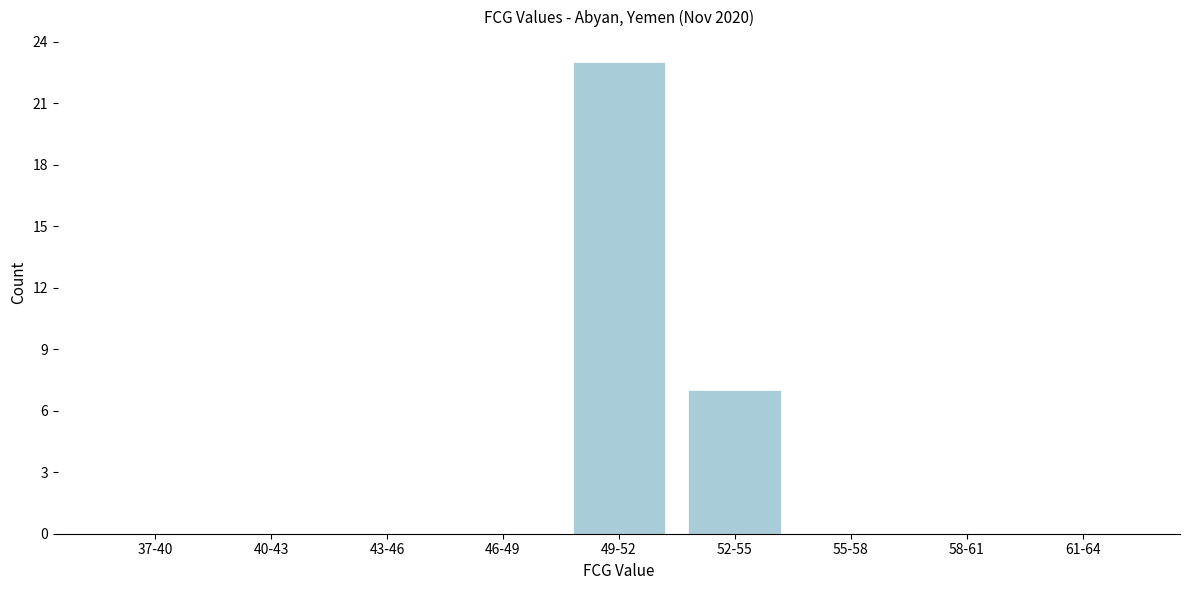

Reading left to right, list all the values displayed in this chart.

37-40=0	40-43=0	43-46=0	46-49=0	49-52=23	52-55=7	55-58=0	58-61=0	61-64=0